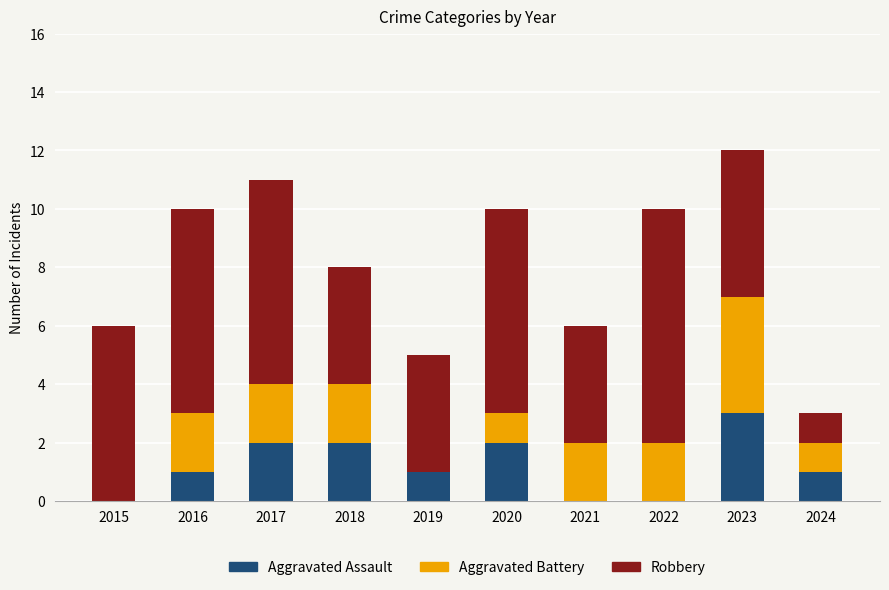

At which label does Aggravated Assault reach its peak?

2023